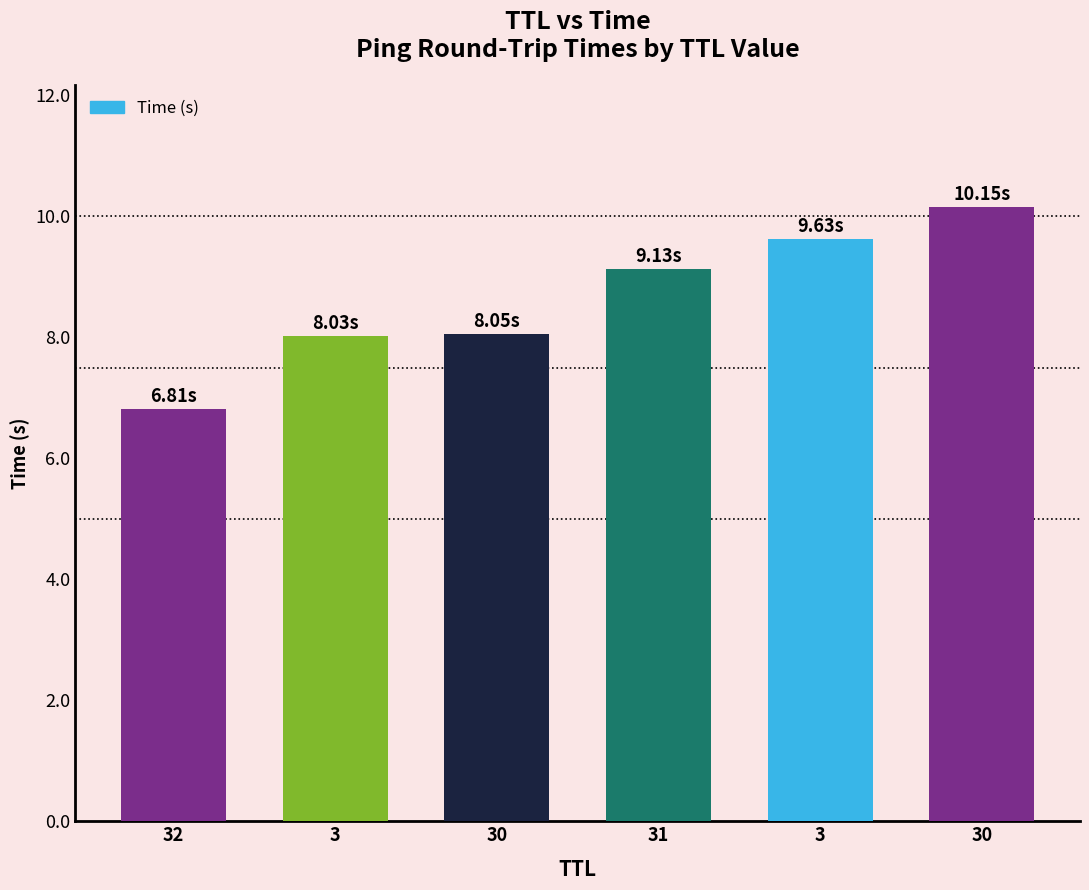

Where is the data nearest to the value 8?

3